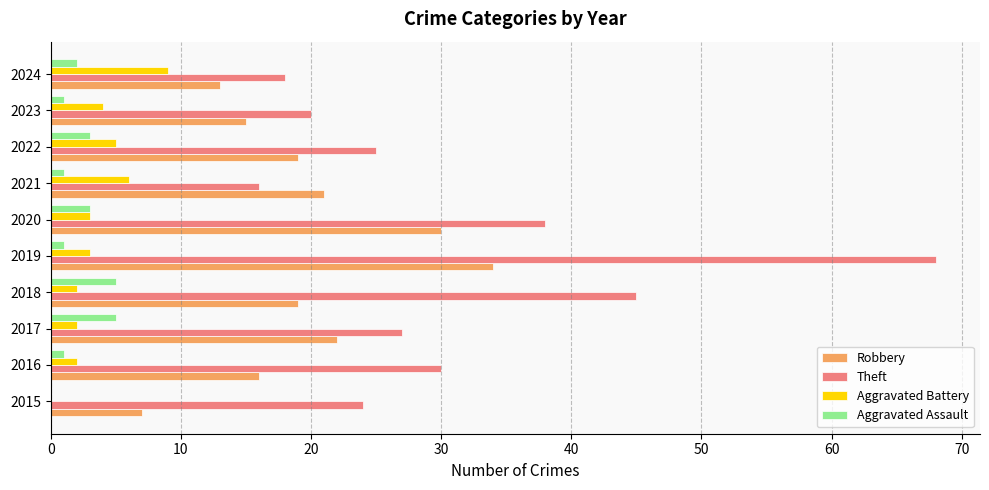

Which series changed the most between 2015 and 2022?

Robbery